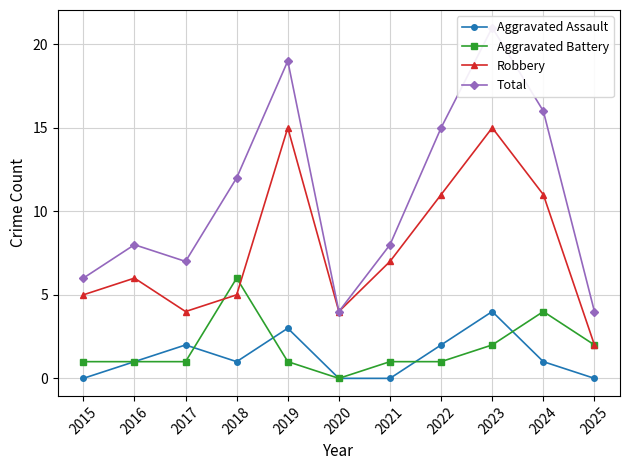

Which category has the lowest value across all series?

2015